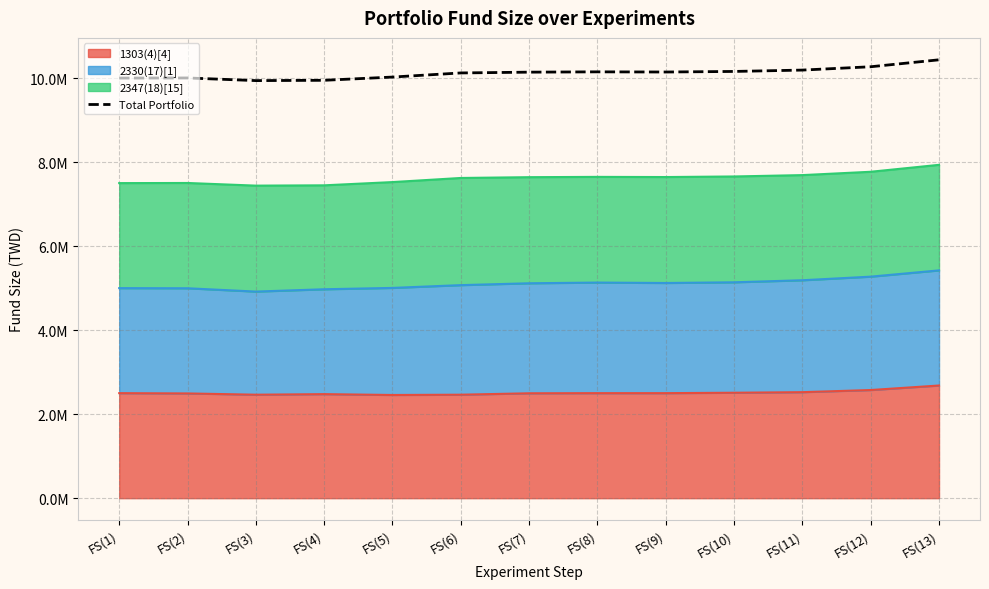

Where is the data nearest to the value 10187410?

FS(11)